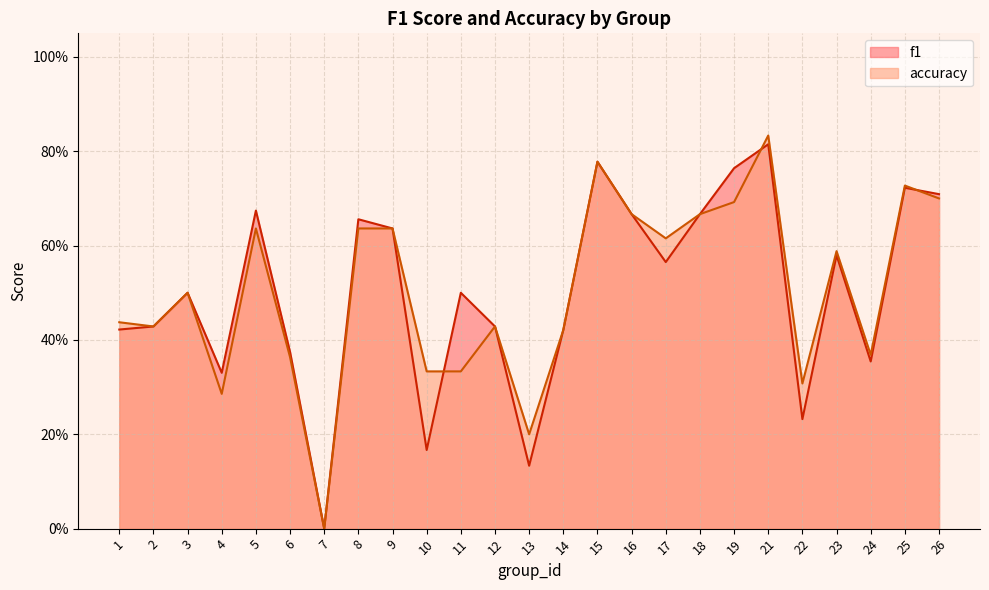

The value of accuracy at 15 is 0.8. True or false?

True